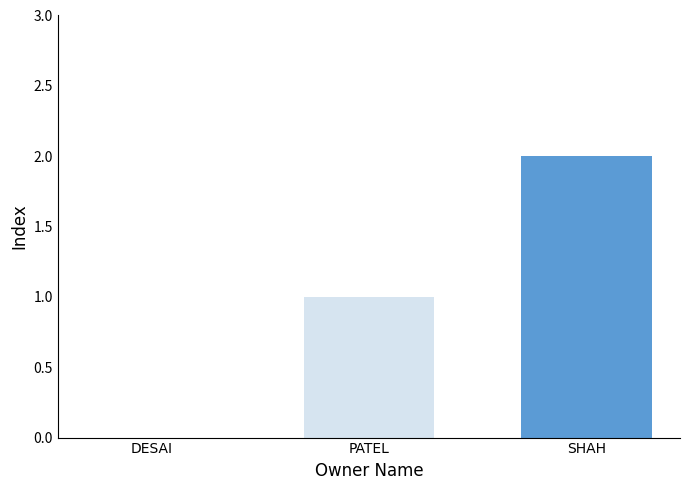

What is the sum of all values?

3